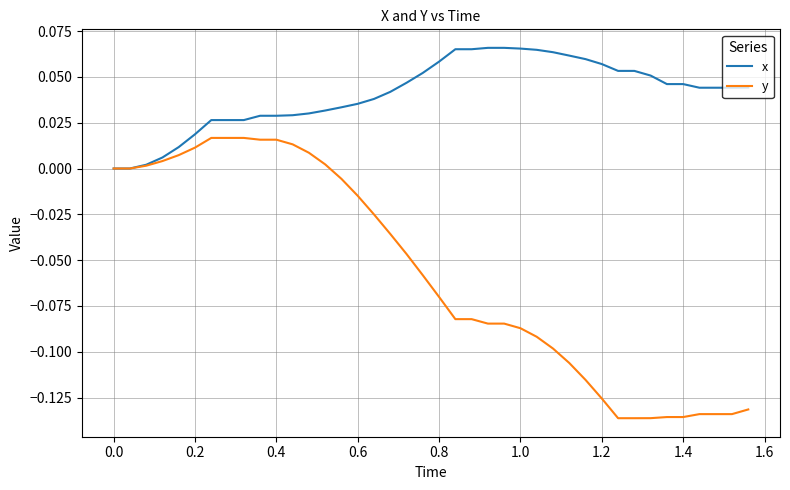

What are all the series names shown in the legend?

x, y